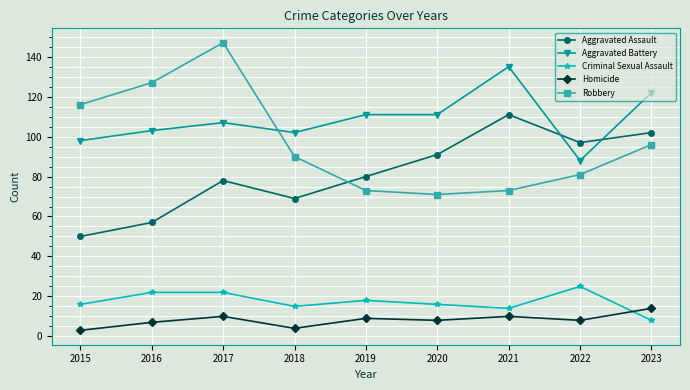

Which series has the widest spread of values?

Robbery